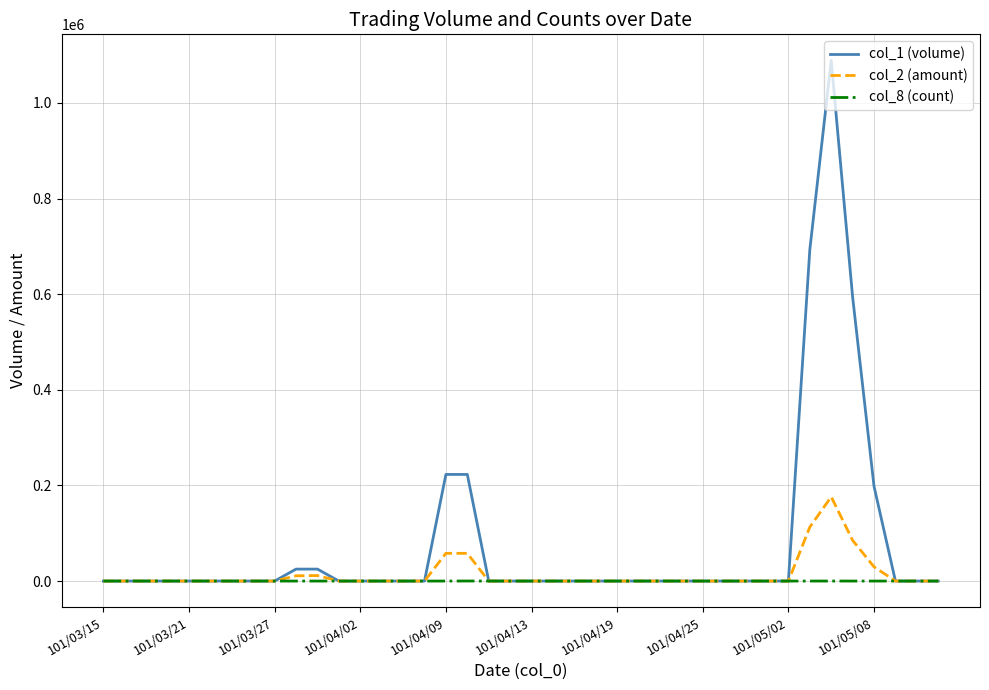

Rank the series by their maximum value, from highest to lowest.

col_1 (volume), col_2 (amount), col_8 (count)